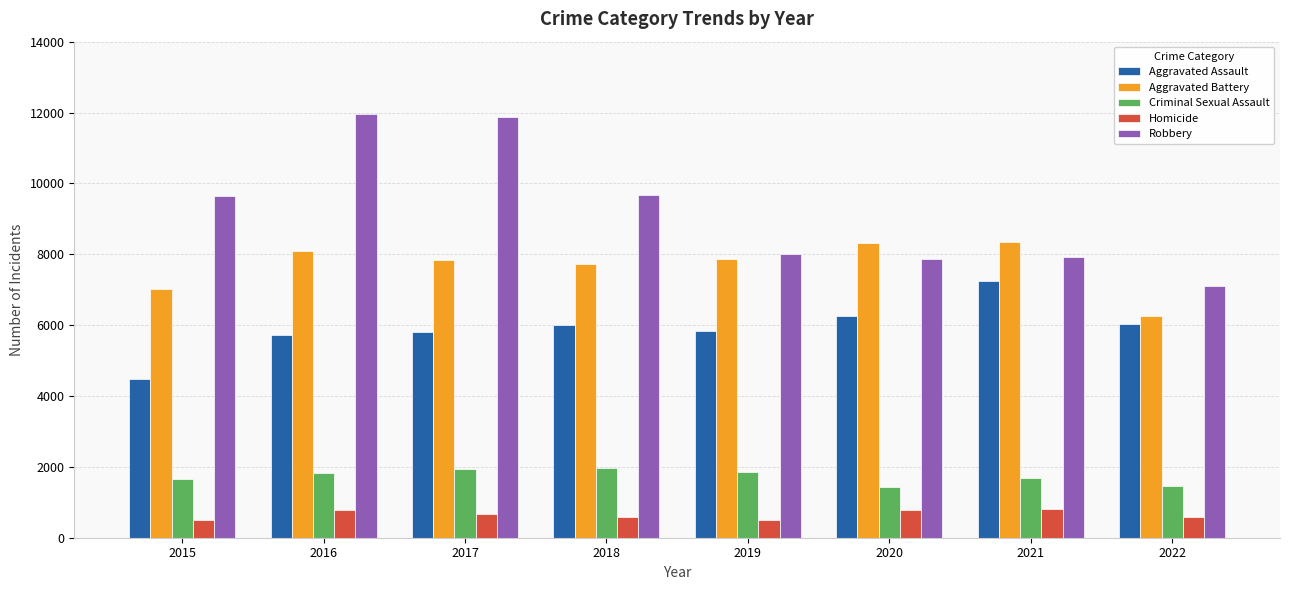

How many distinct data groups are displayed?

5